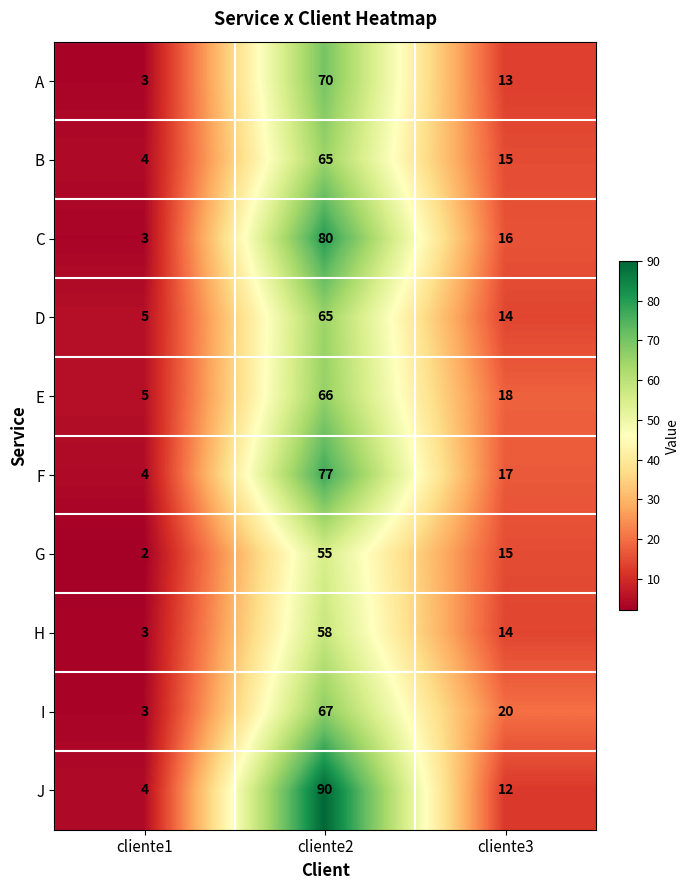

Which series has the largest total across all categories?

J